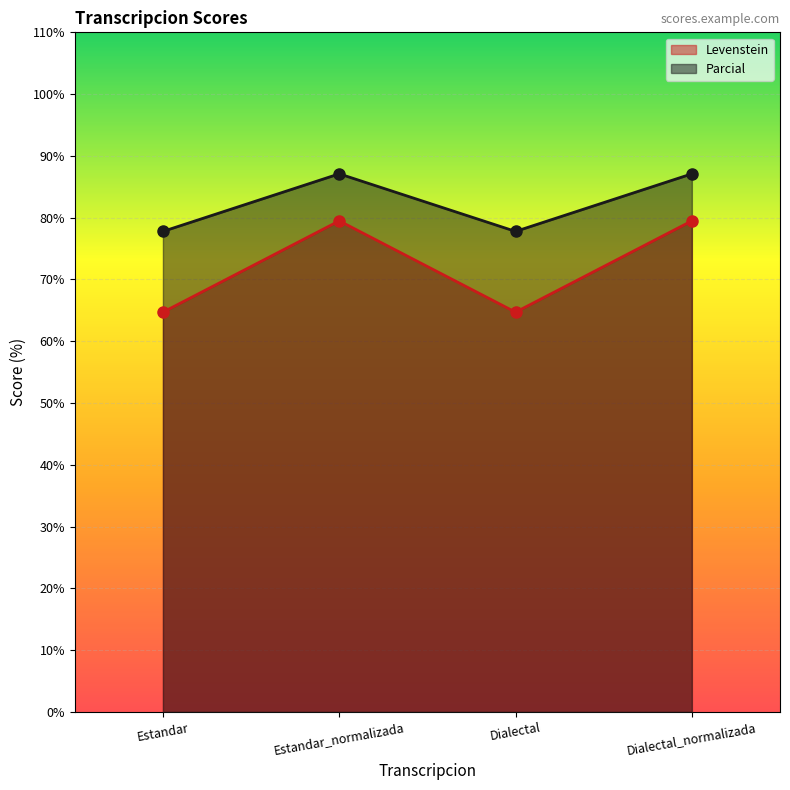

Which series has the largest range (max minus min)?

Levenstein